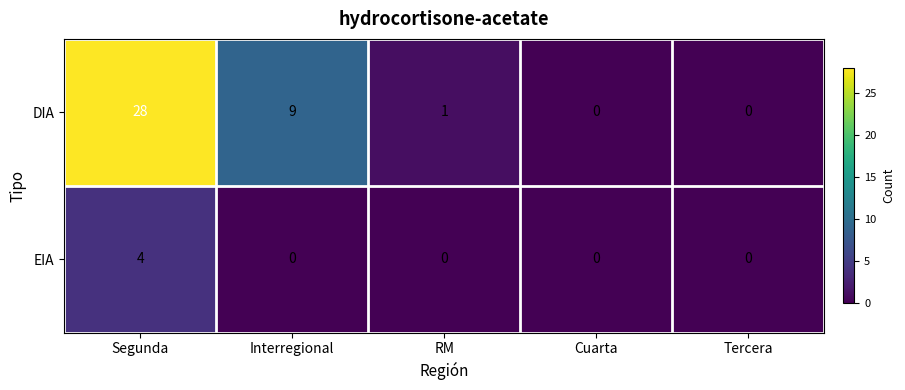

Which series changed the most between Interregional and Cuarta?

DIA